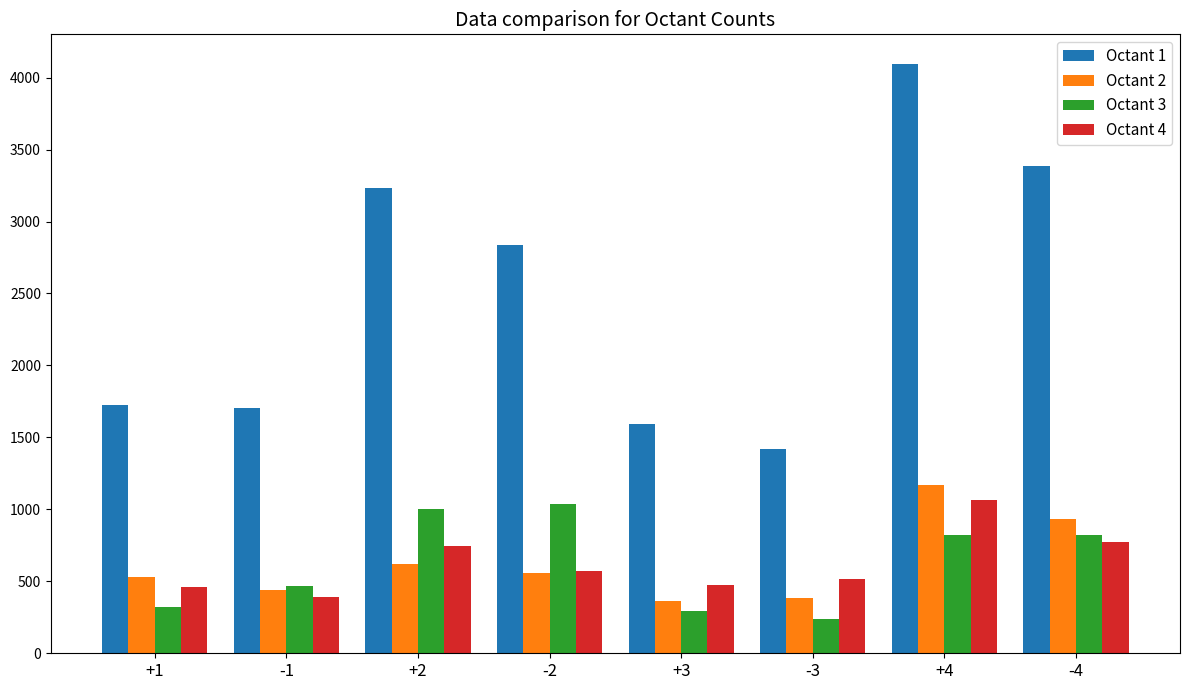

Which series changed the most between +2 and +3?

Octant 1